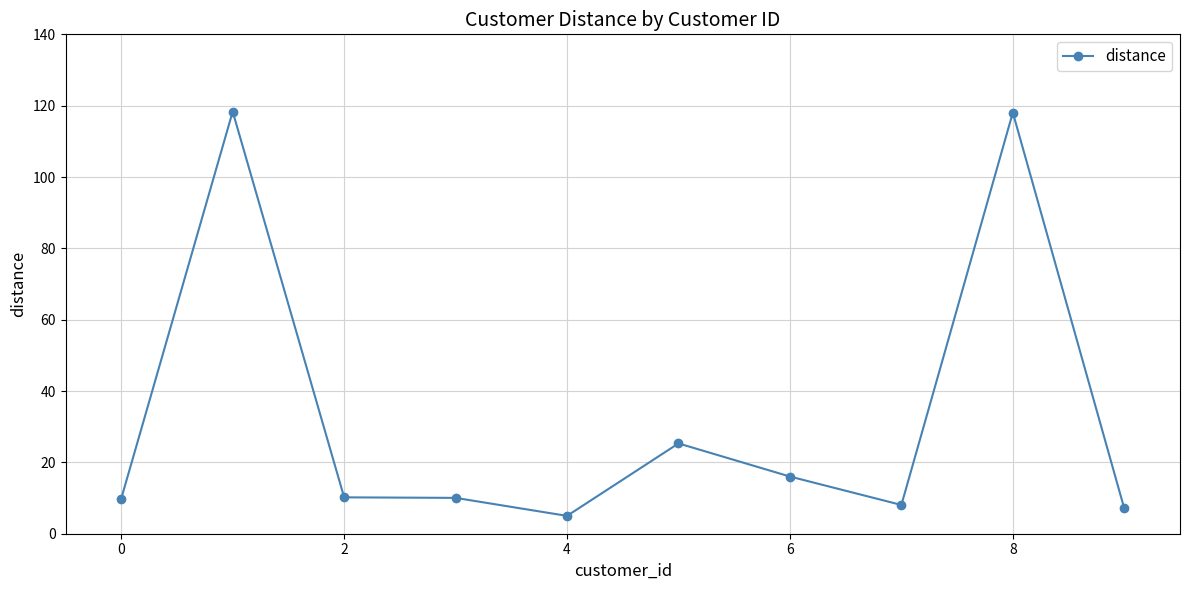

What is the greatest value displayed?

118.3